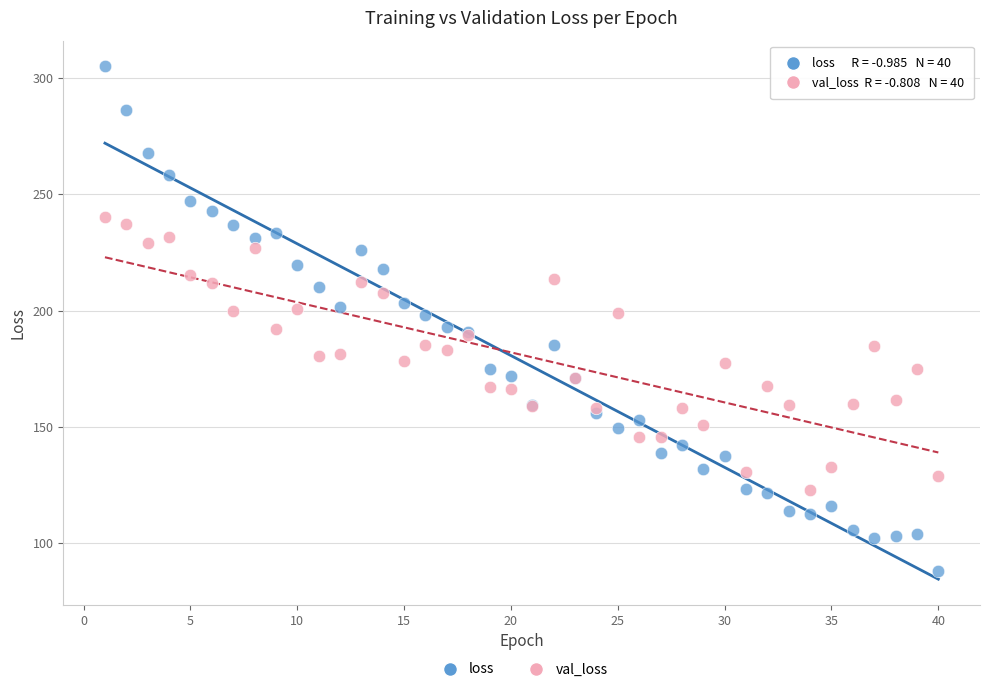

What are all the series names shown in the legend?

loss, val_loss